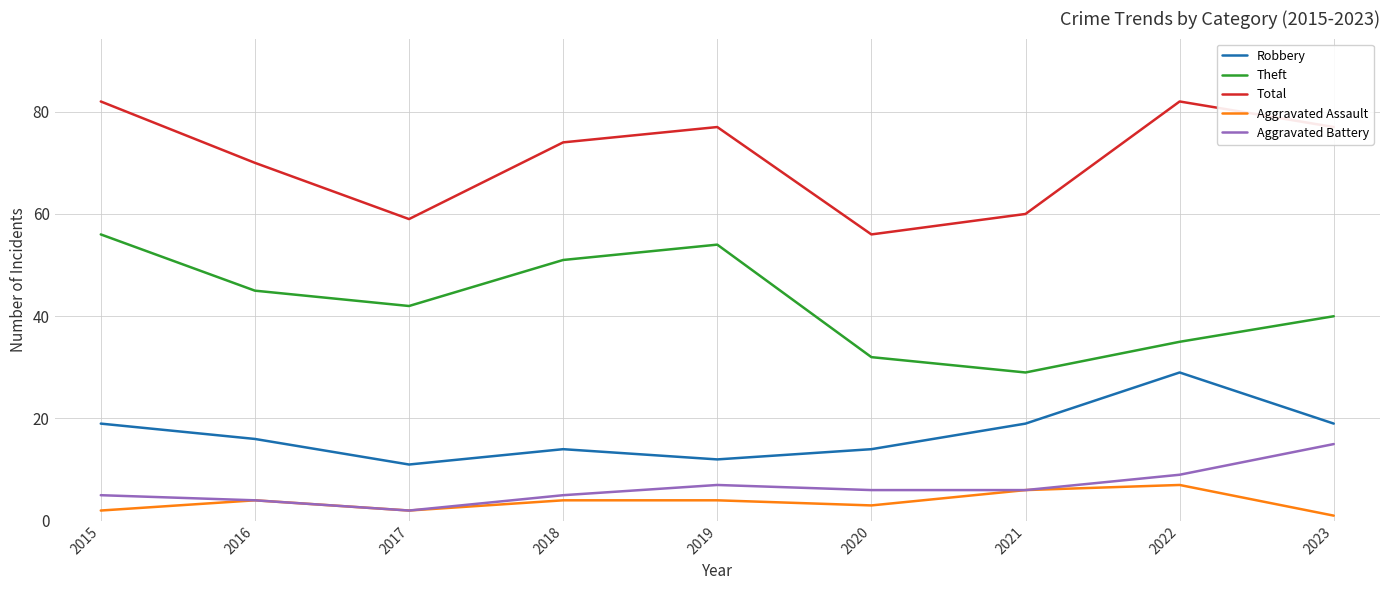

At 2023, list the series in order from smallest to largest.

Aggravated Assault, Aggravated Battery, Robbery, Theft, Total